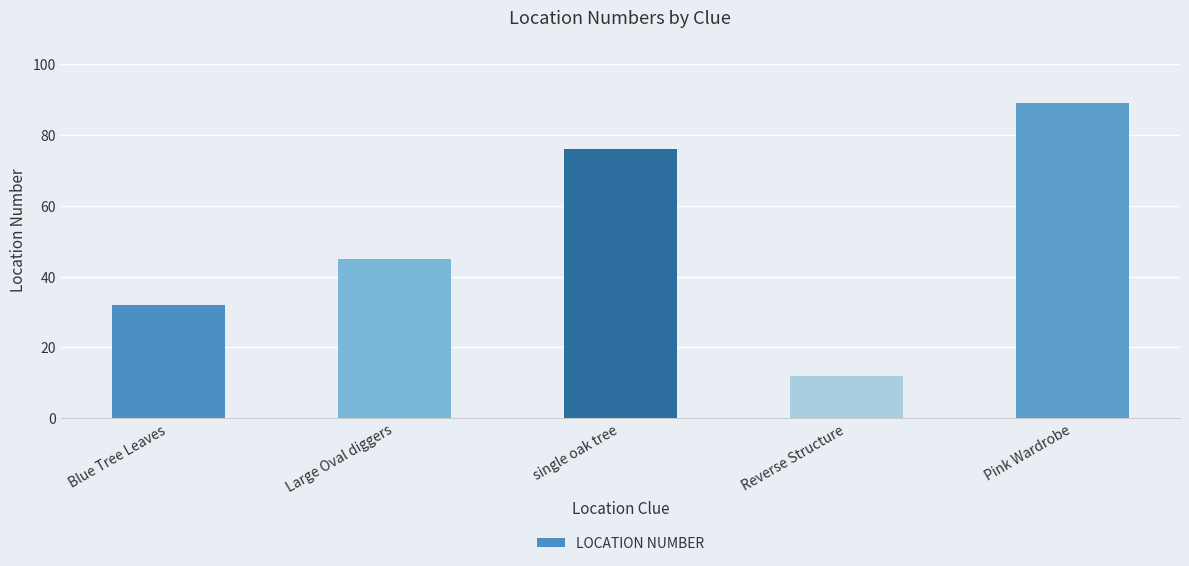

What is the difference between the second highest and minimum values?

64